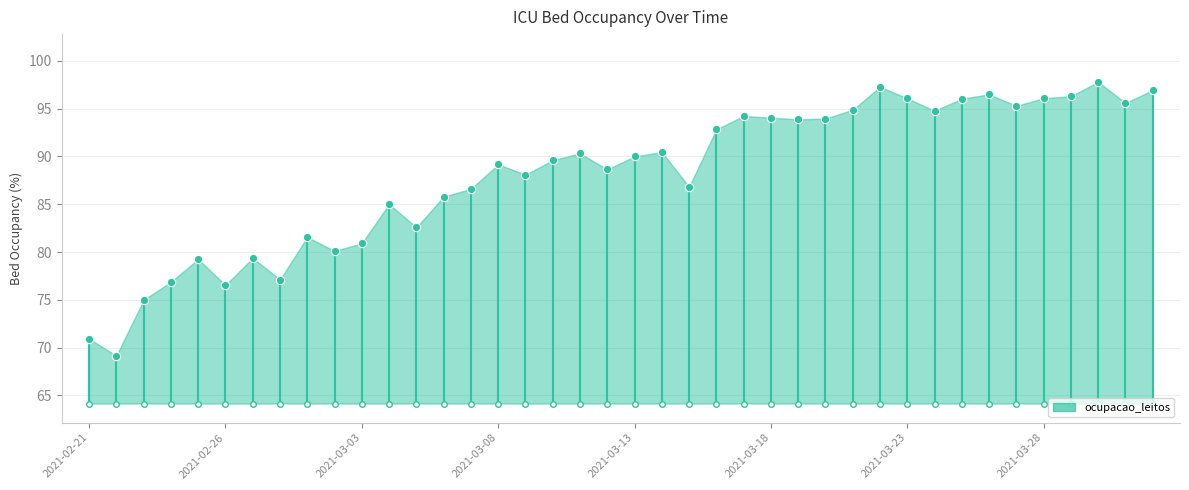

Approximately how many times larger is the value at 2021-02-21 compared to 2021-02-26?

0.9